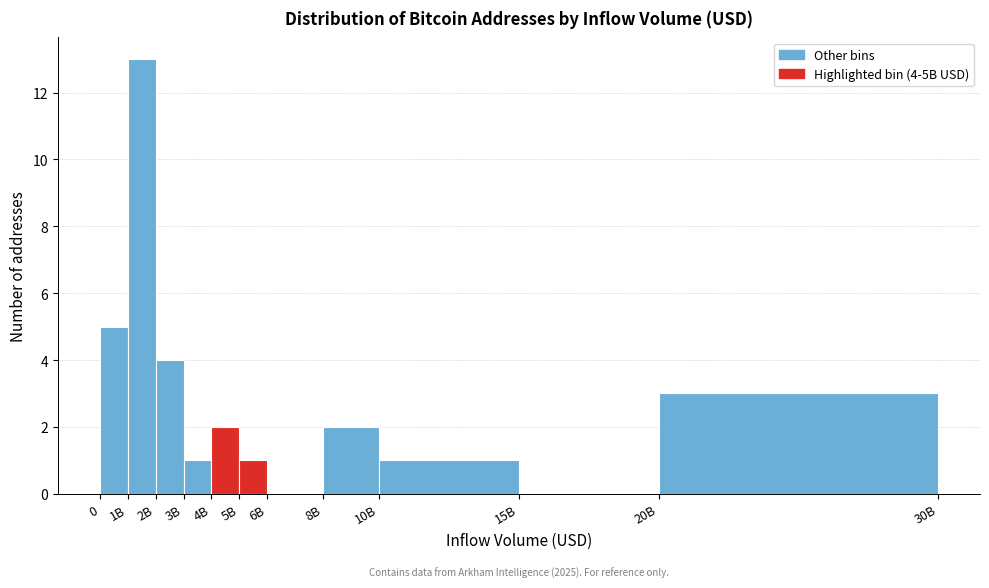

Reading left to right, what are all the values shown in this chart?

0=5	1B=13	2B=4	3B=1	4B=2	5B=1	6B=0	8B=2	10B=1	15B=0	20B=3